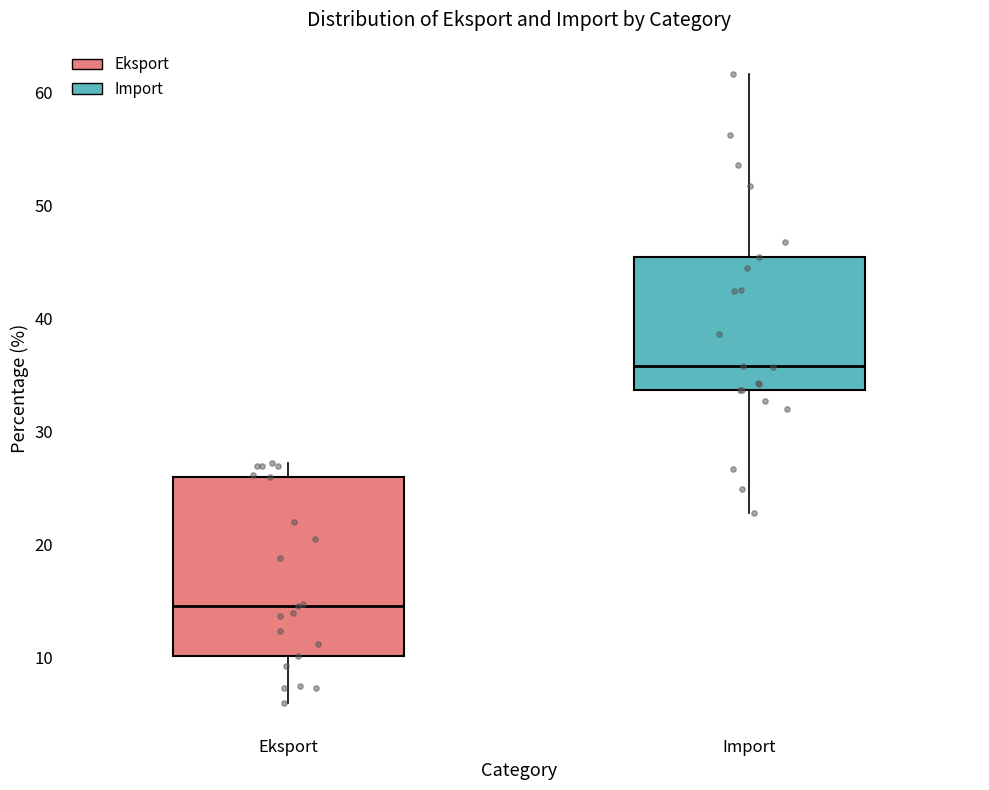

Which box has the lowest median line?

Eksport